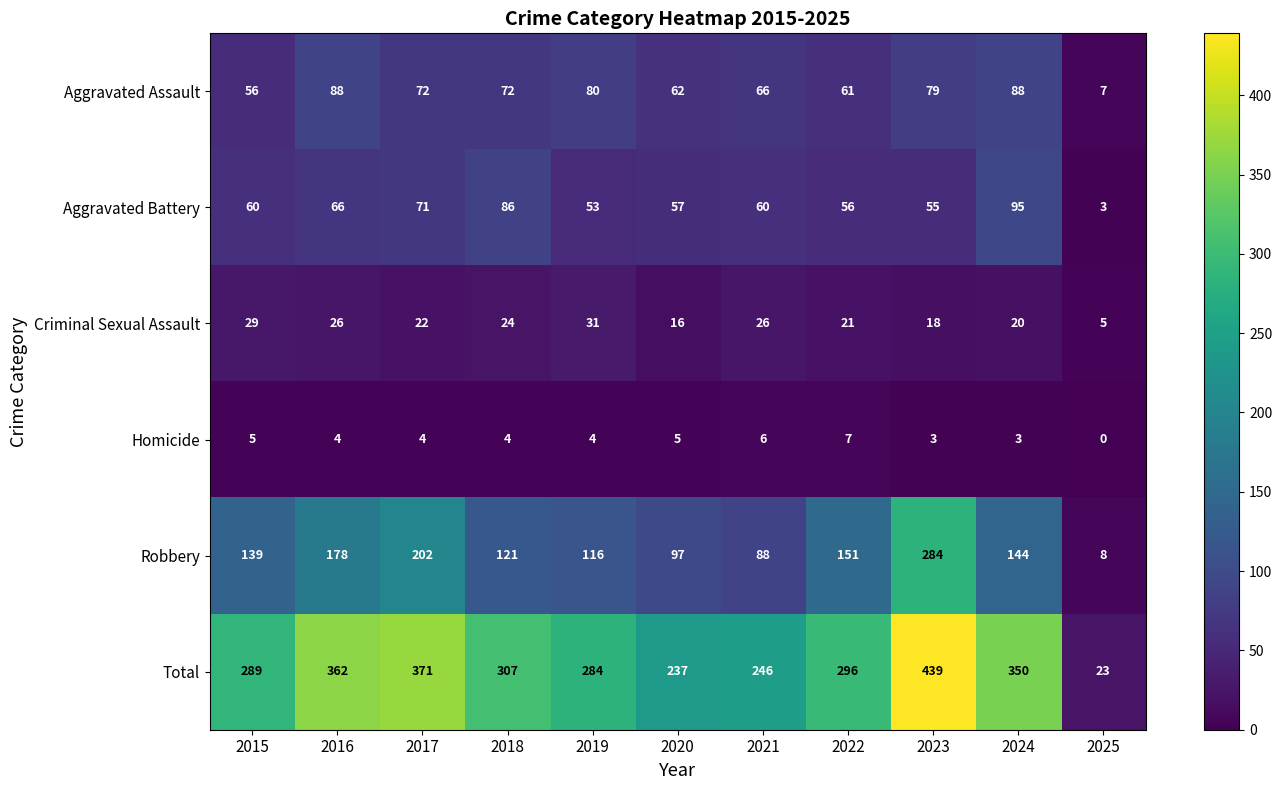

What is the spread (max minus min) of values at 2015?

284